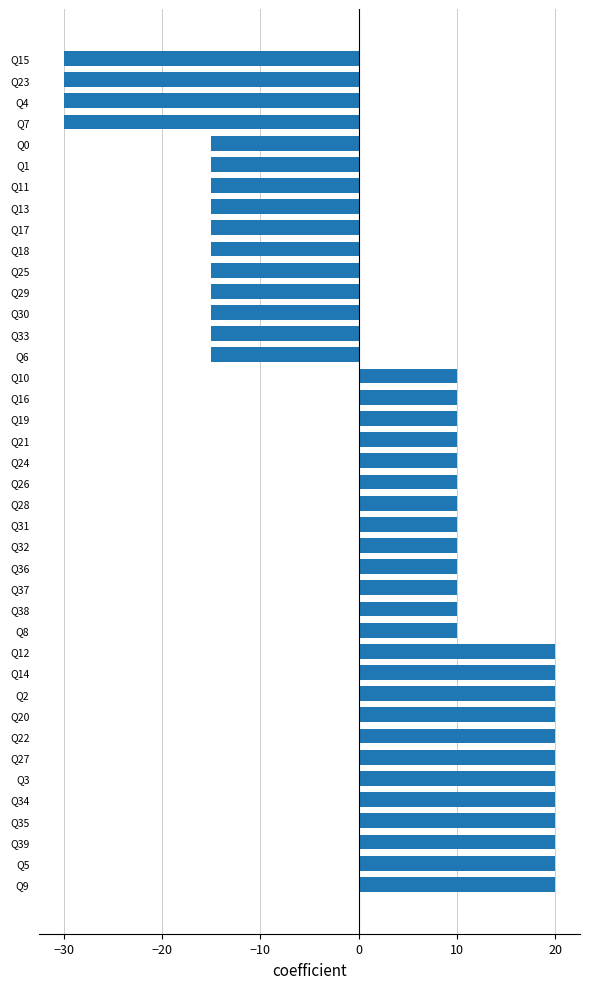

True or false: the data shows -20 at Q4.

False